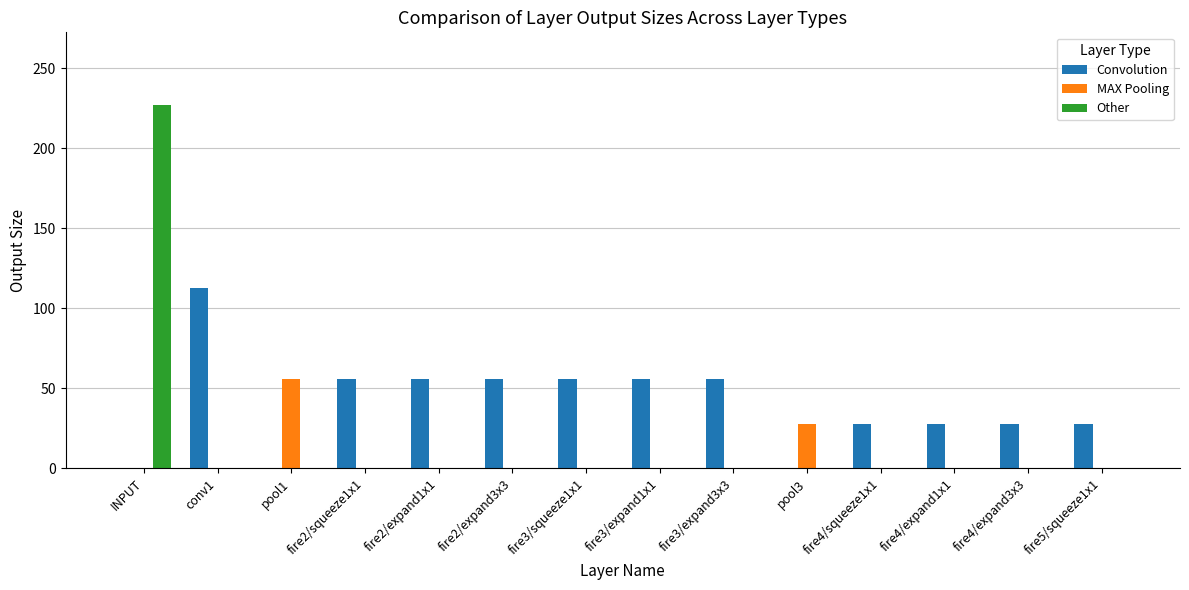

What is the total value across all series at fire4/expand3x3?

28